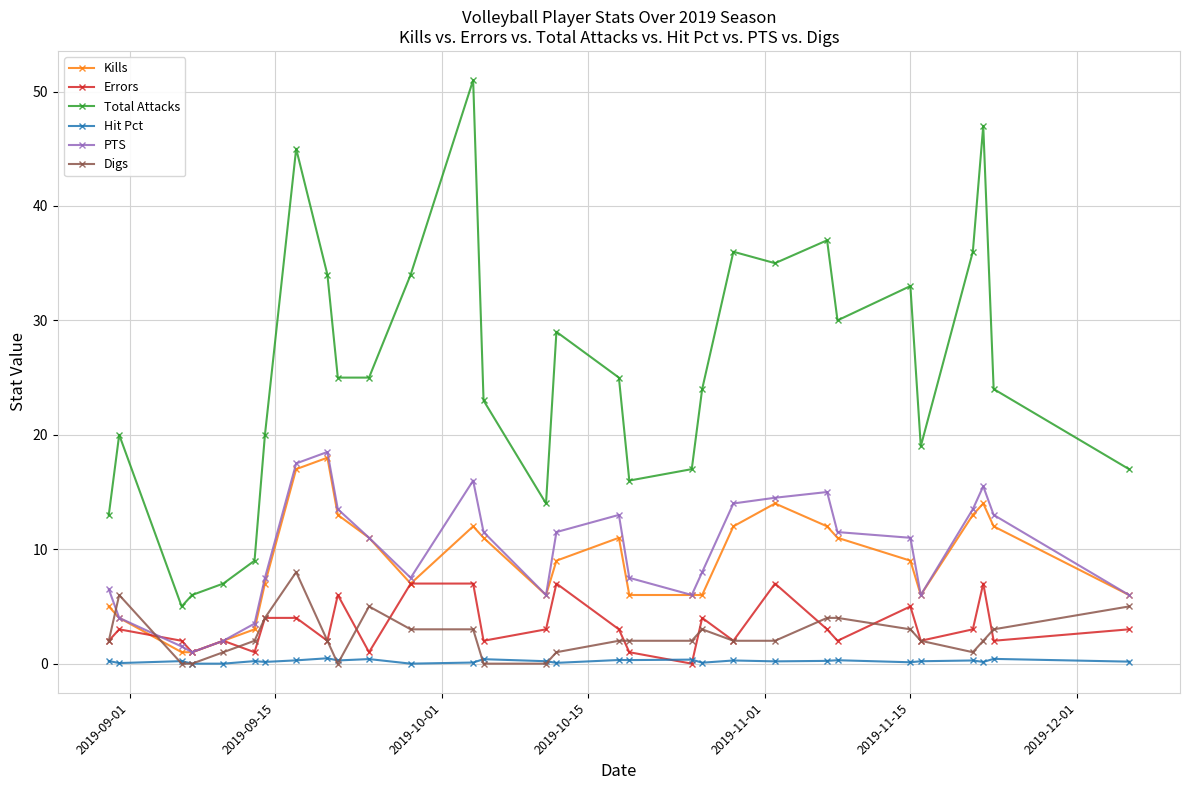

Which series has the largest total across all categories?

Total Attacks